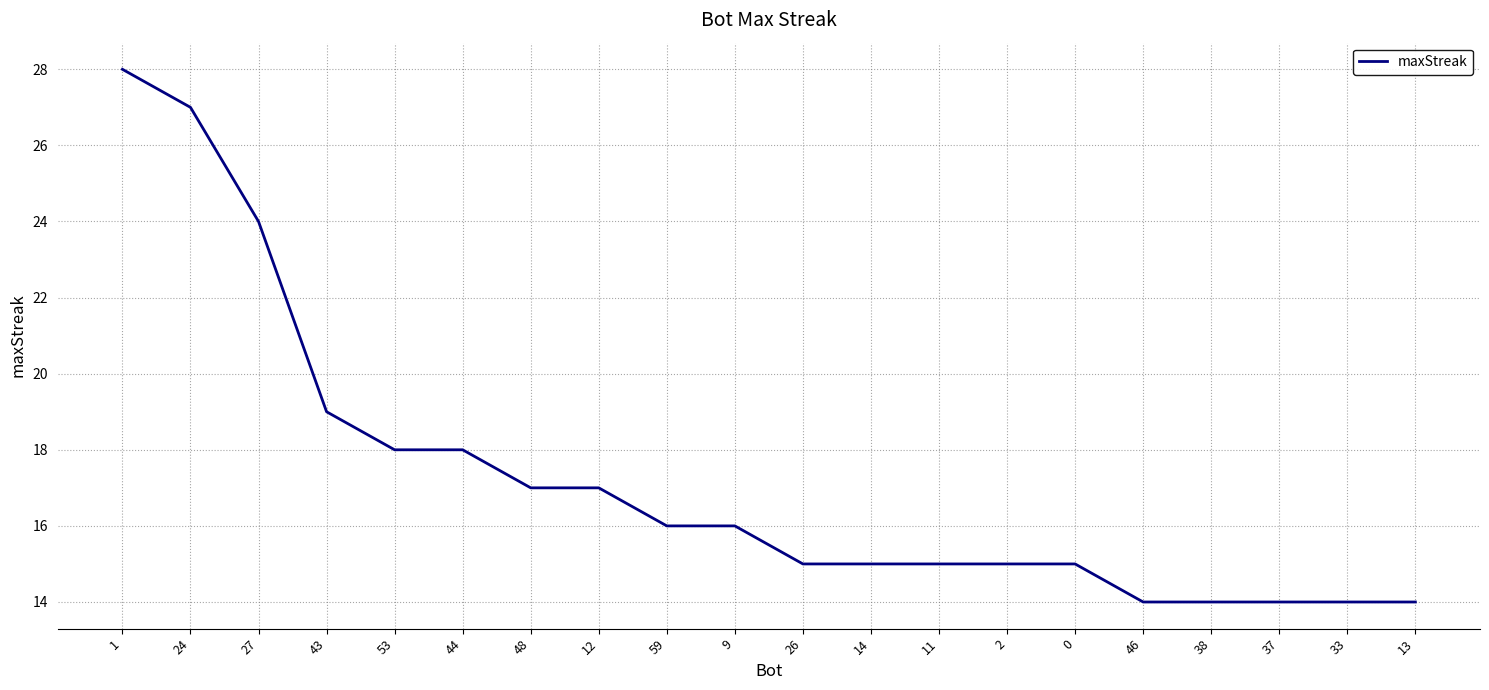

What is the difference between the second highest and minimum values?

13